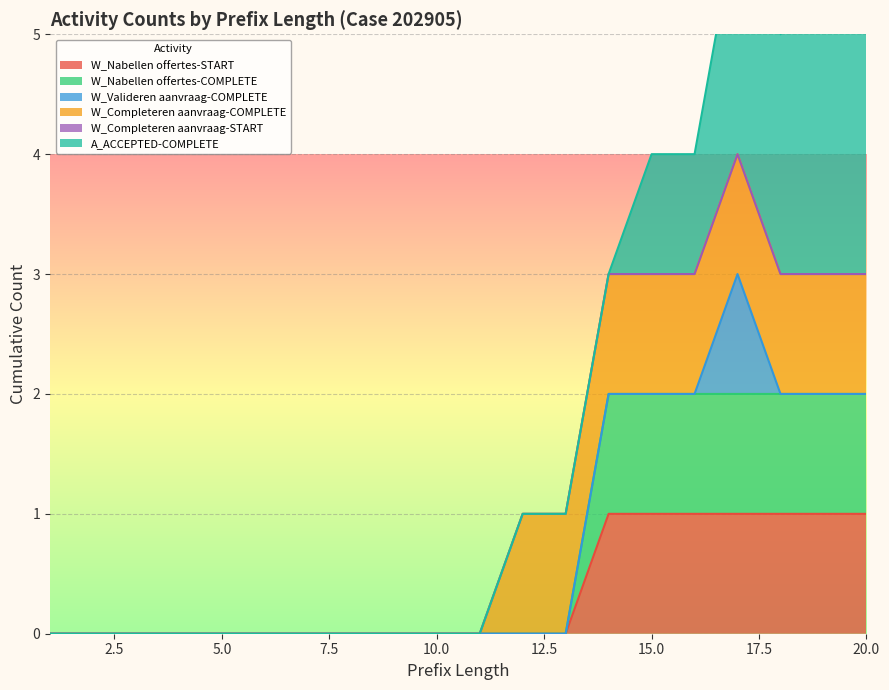

True or false: W_Completeren aanvraag-START and W_Nabellen offertes-START intersect in this chart.

False